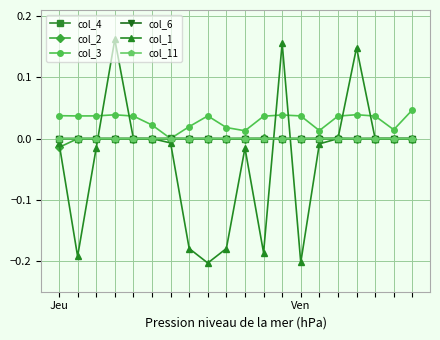

After their last crossing, which series has the higher values: col_3 or col_1?

col_3